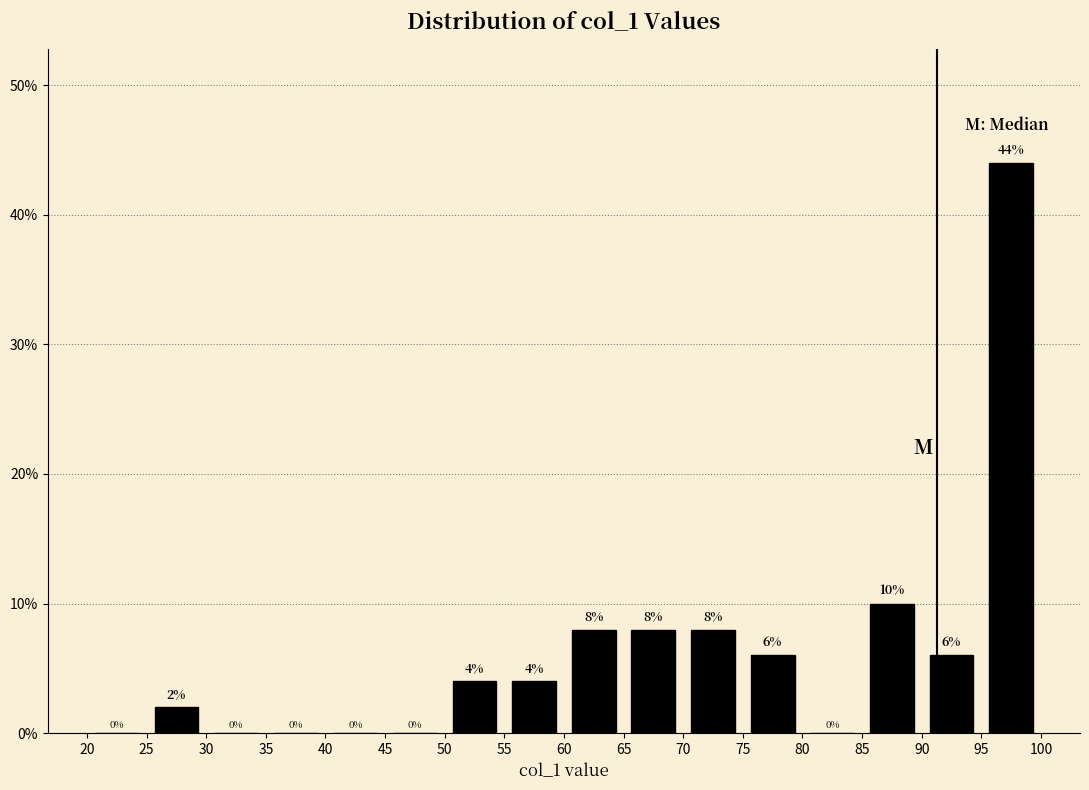

What is the height of the bar covering 60 to 65 on the x-axis?

8